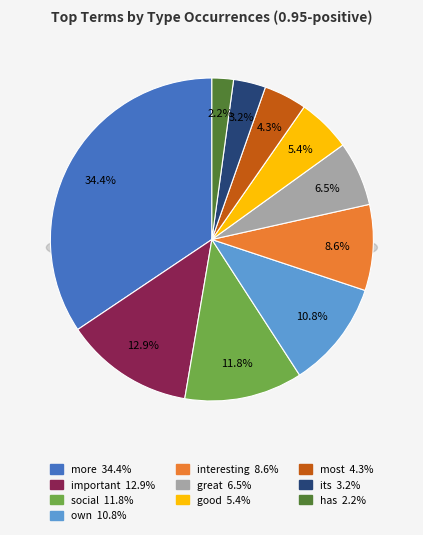

What portion of the pie excludes most?

95.7%